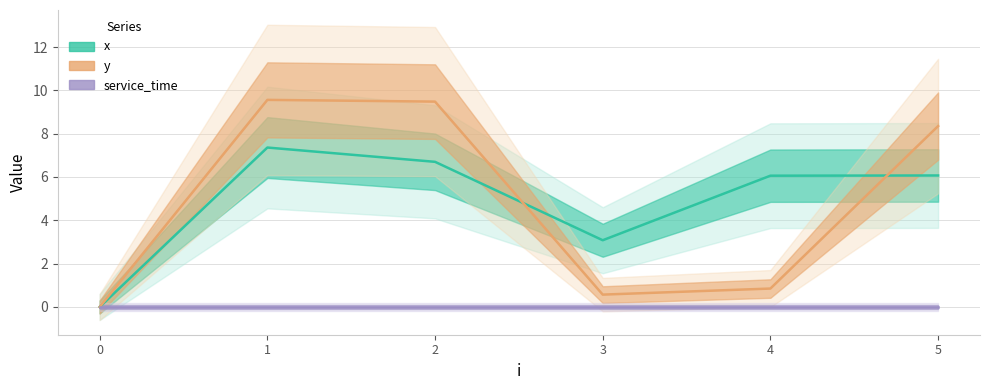

At how many categories does at least one series exceed 9?

2